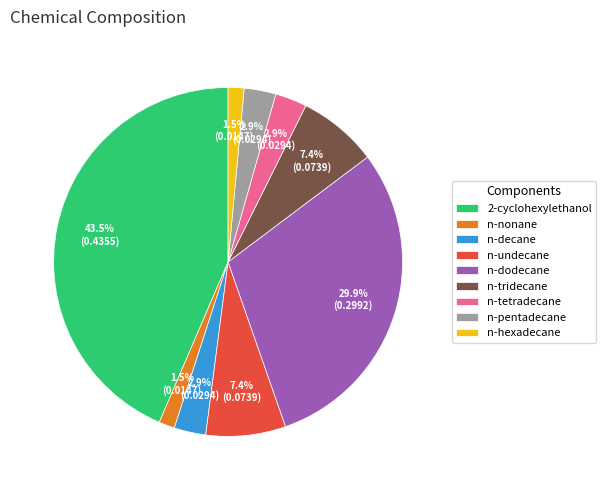

What is the largest slice in the pie chart?

2-cyclohexylethanol